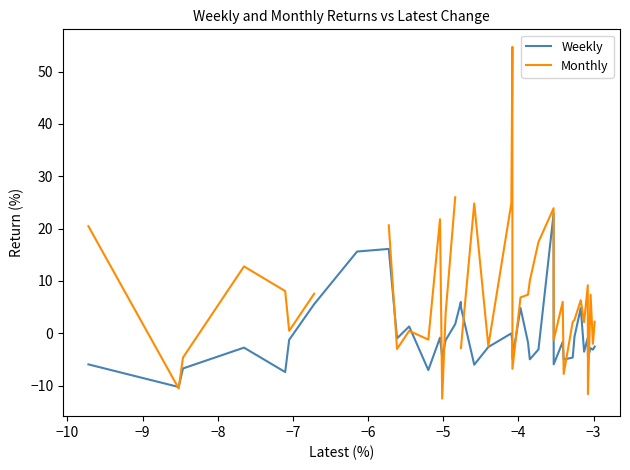

At how many categories does at least one series exceed 18?

8